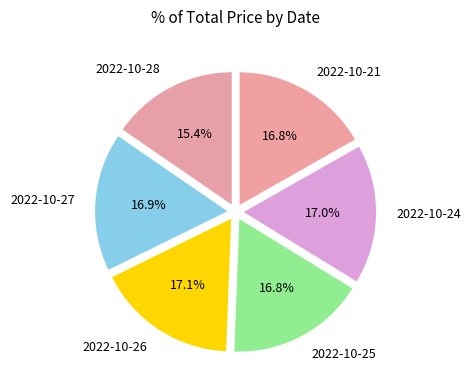

To the nearest percent, what percentage of the pie is 2022-10-25?

17%